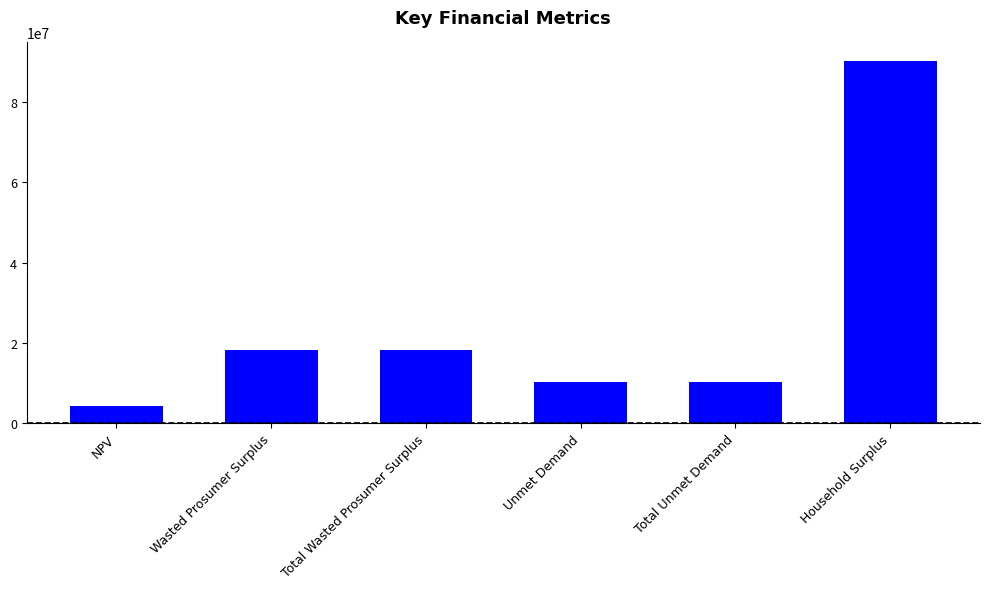

The chart shows a value of 14211864.7 at Total Unmet Demand. True or false?

False